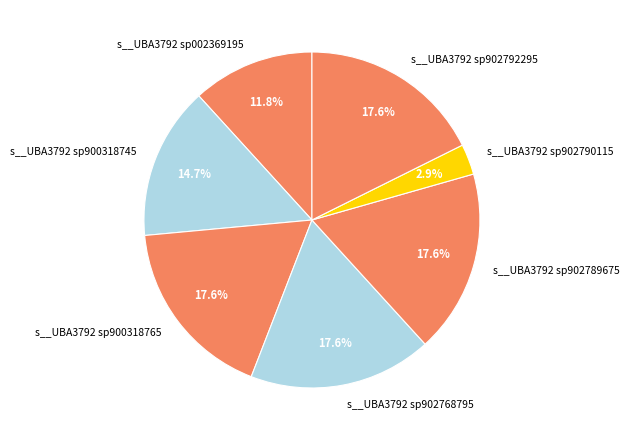

How many segments does this pie chart have?

7